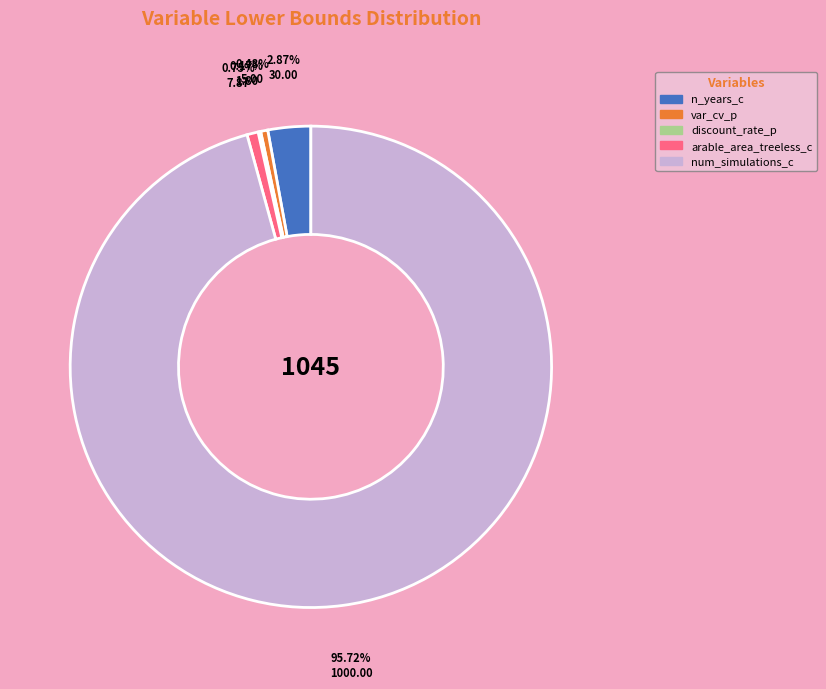

Does num_simulations_c represent more than half of the total?

Yes